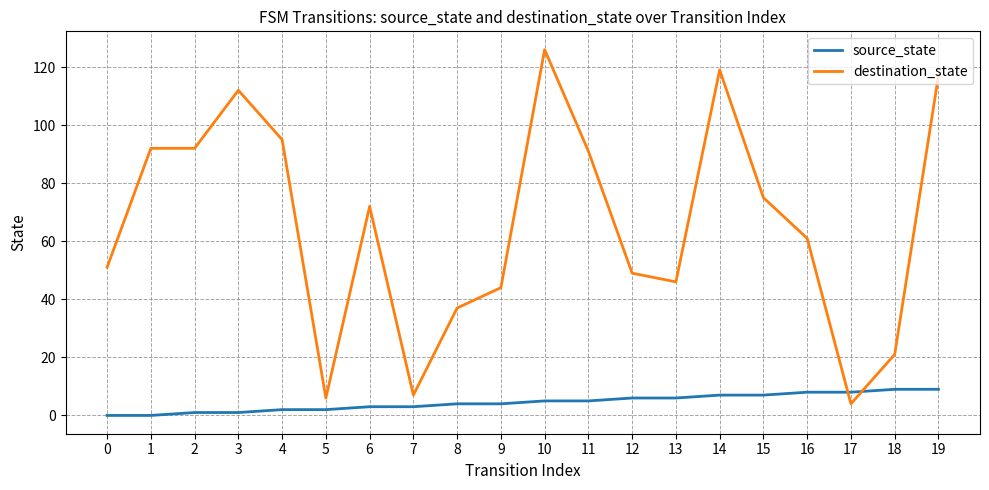

List the series in order of their overall mean, highest first.

destination_state, source_state